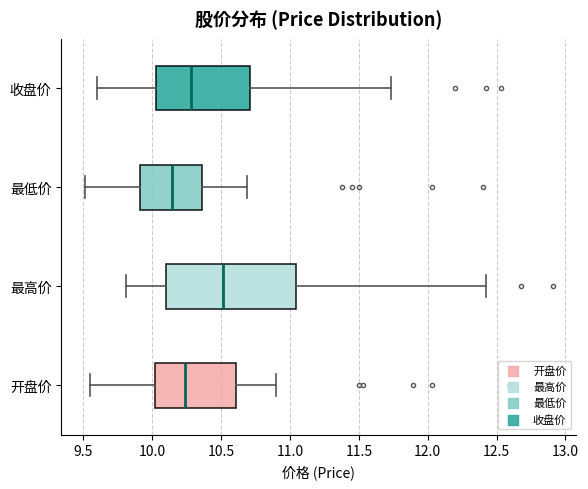

Reading bottom to top, read every box against the x-axis: the position of its median line, the range the box covers, and the ends of its whiskers. The values are not printed on the chart, so give them approximately, as read against the axis.

开盘价: median 10.25, box 10.00 to 10.60, whiskers 9.55 to 10.90
最高价: median 10.50, box 10.10 to 11.05, whiskers 9.80 to 12.40
最低价: median 10.15, box 9.90 to 10.35, whiskers 9.50 to 10.70
收盘价: median 10.30, box 10.05 to 10.70, whiskers 9.60 to 11.75